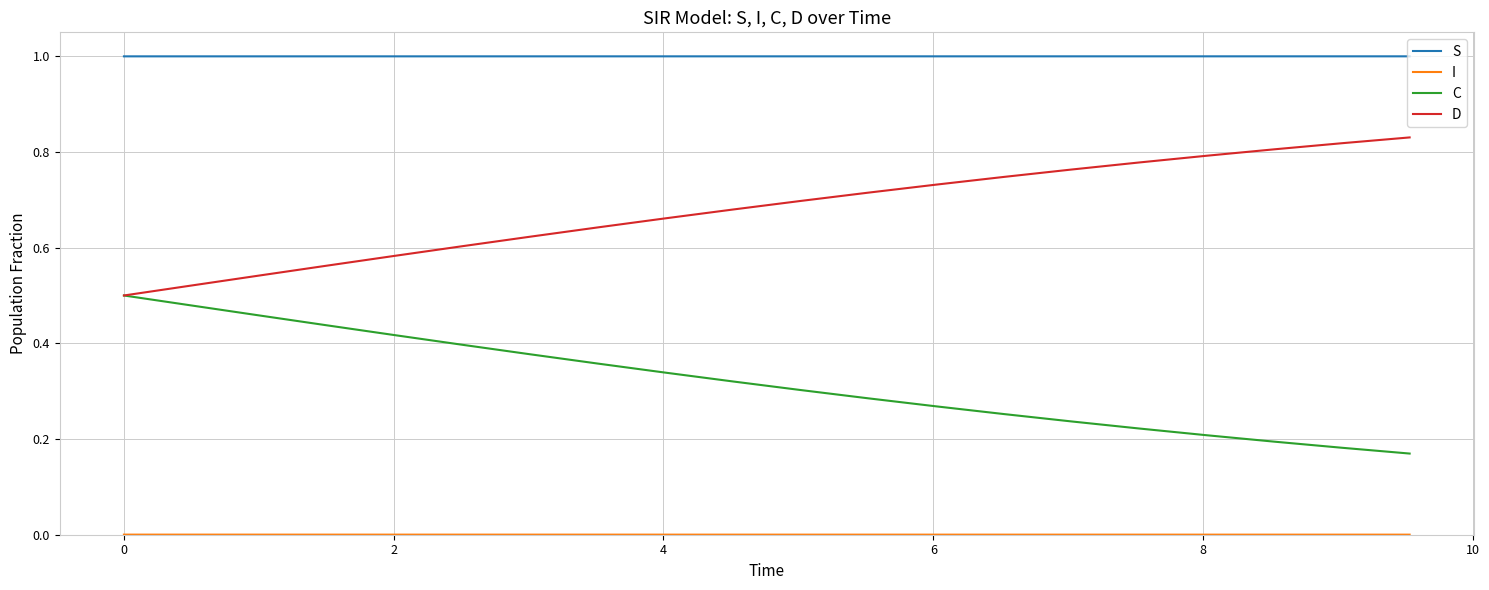

What is the sum of all S values?

20.0